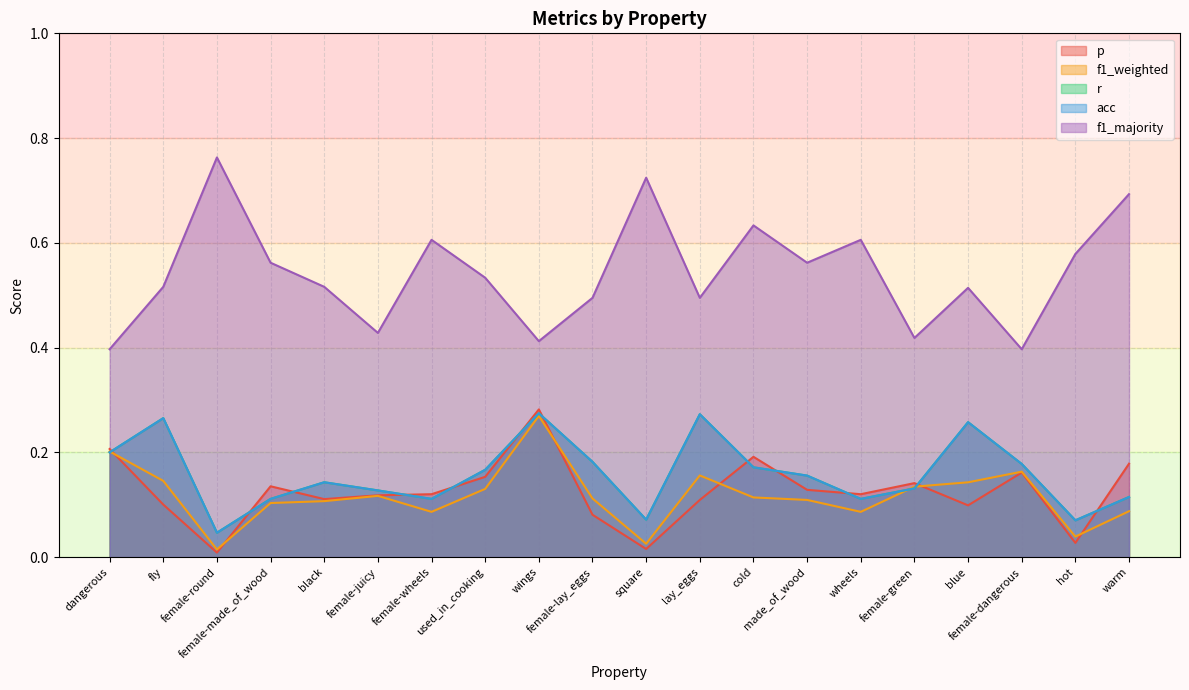

Which series changed the most between fly and female-round?

f1_majority